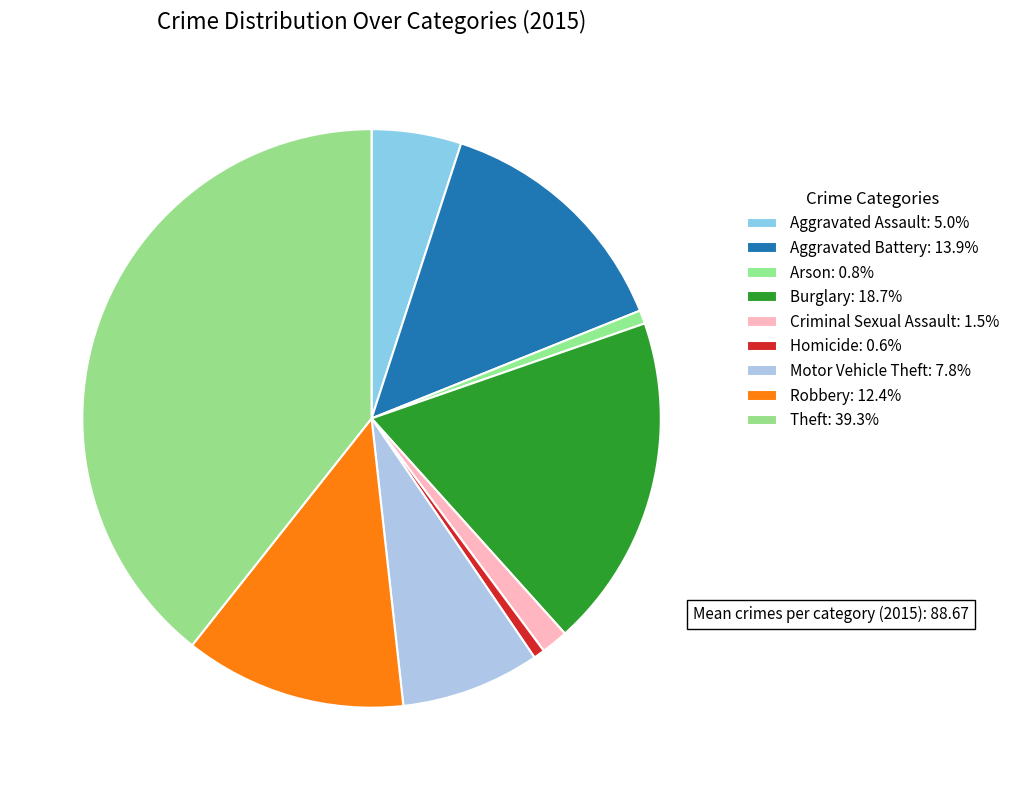

Count the number of slices in the pie.

9